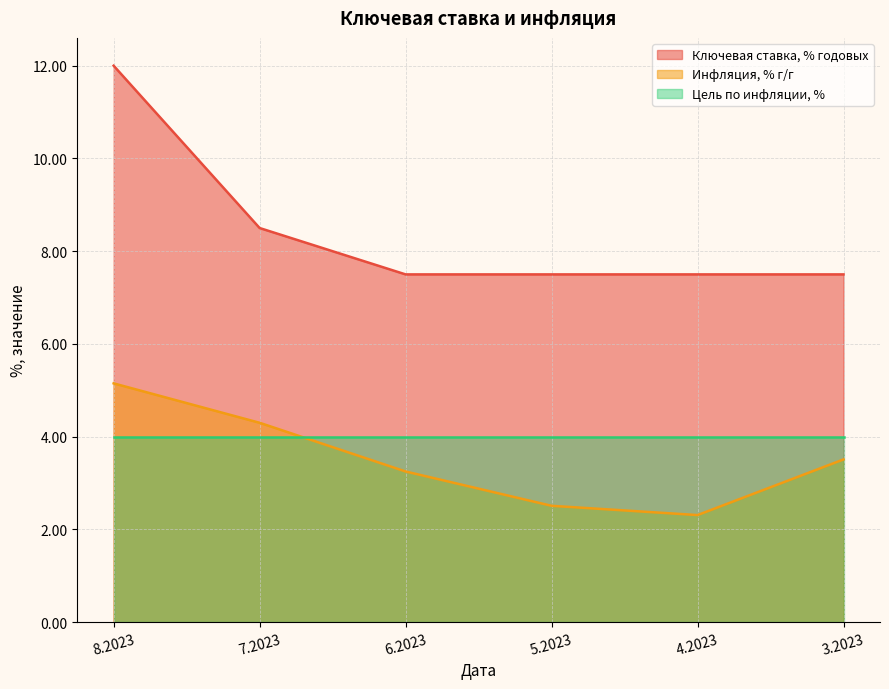

True or false: Инфляция, % г/г and Цель по инфляции, % intersect in this chart.

True